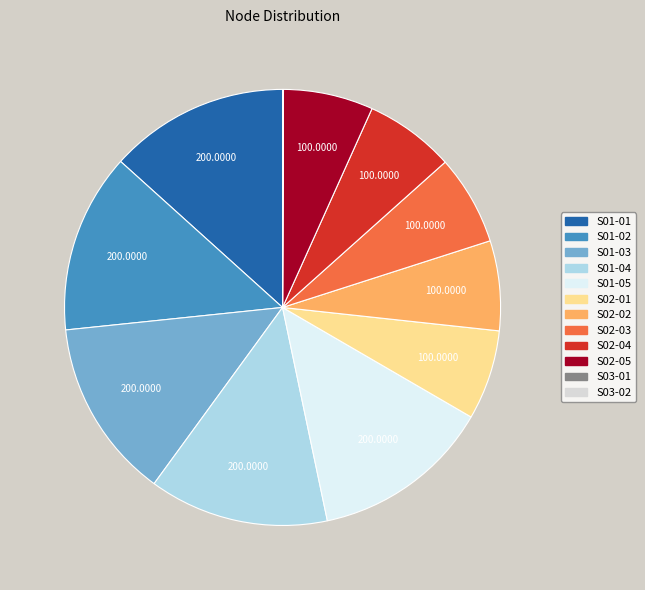

Combined, do S02-05 and S02-04 account for over 50%?

No